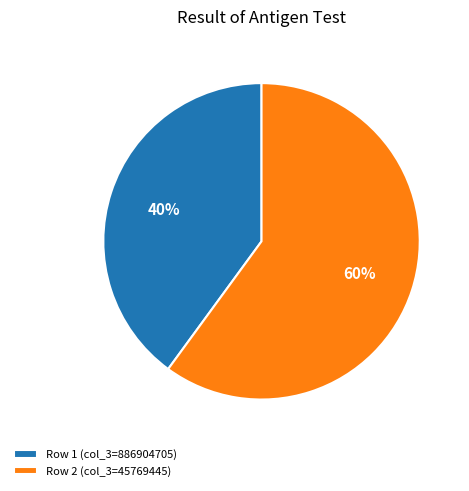

True or false: Row 2 (col_3=45769445) accounts for 67% of the total.

False